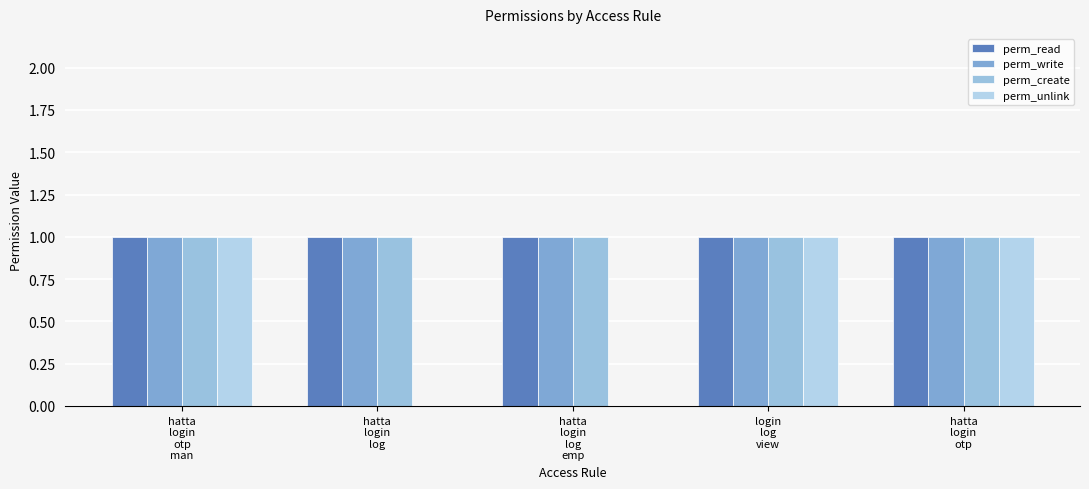

Rank the series at hatta
login
log from highest to lowest value.

perm_read, perm_write, perm_create, perm_unlink